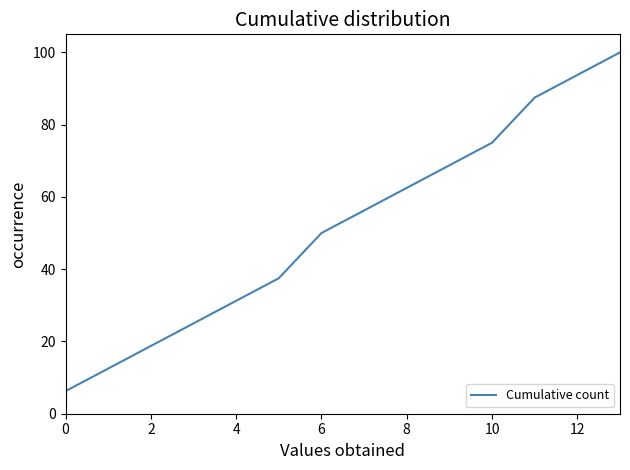

What is the greatest value displayed?

100.0